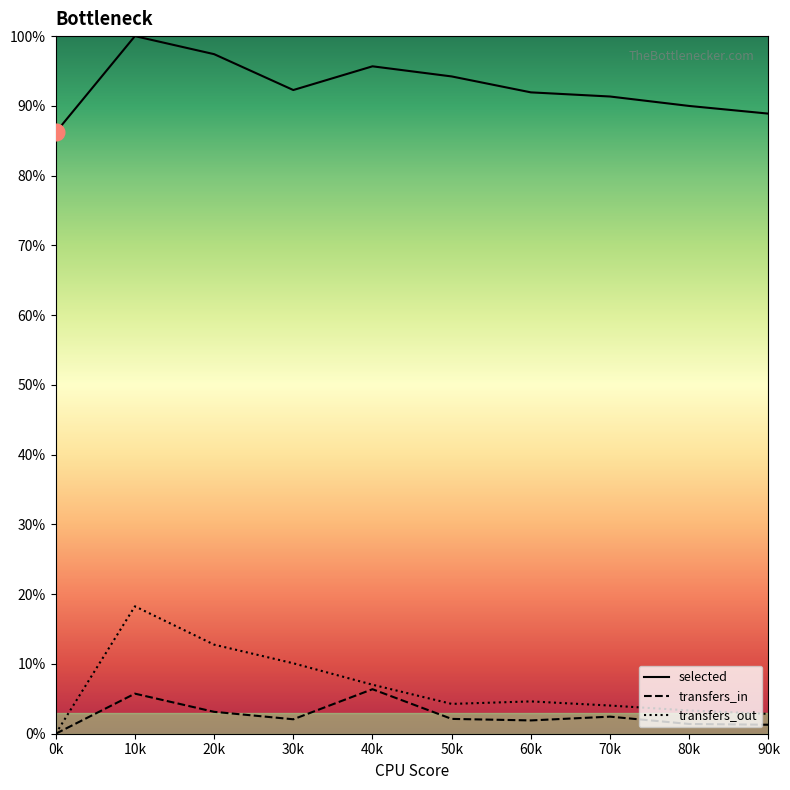

Which category has the highest value across all series?

10k